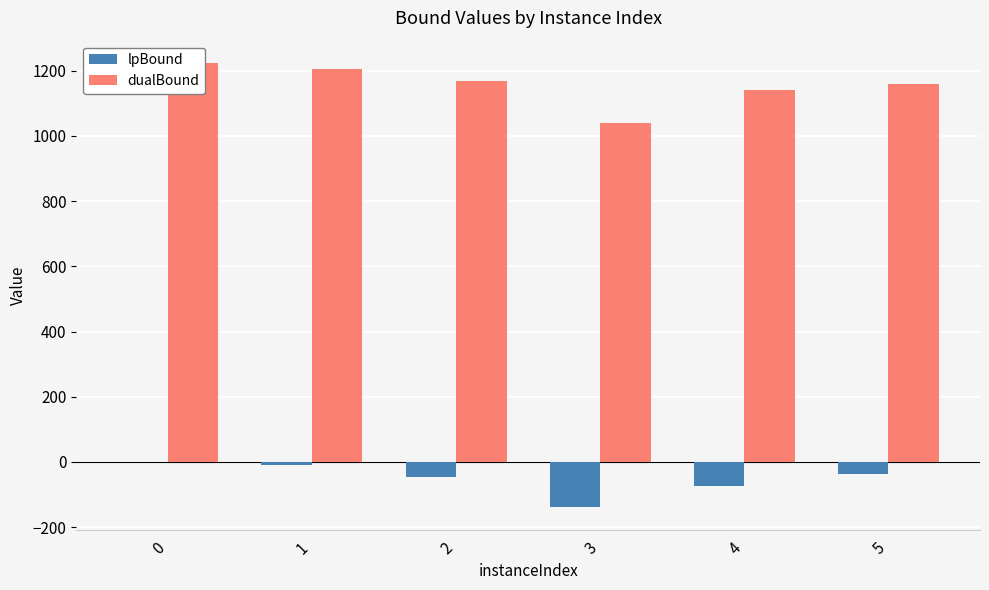

Is it true that dualBound equals 1205.0 at 1?

True